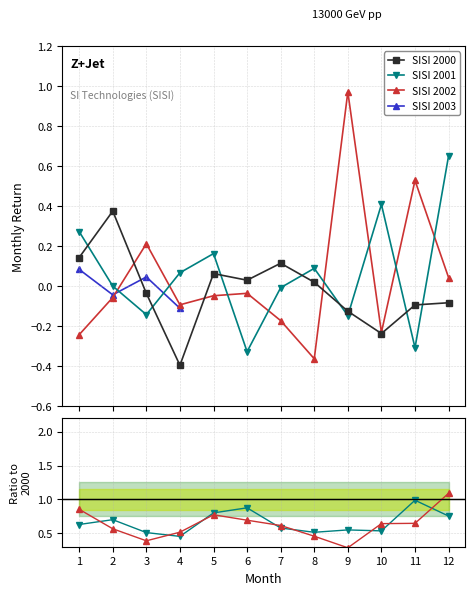

How many interior local peaks does the SISI 2001 series have?

3